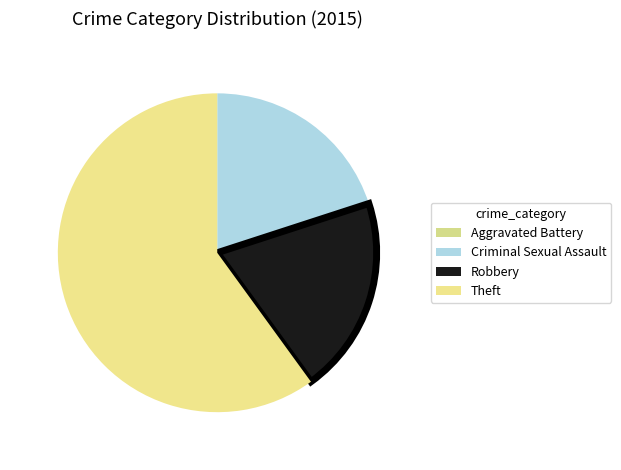

Which category has the biggest portion of the pie?

Theft